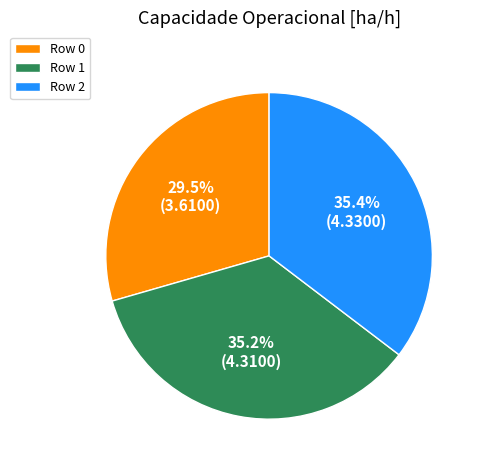

How many slices are in this pie chart?

3